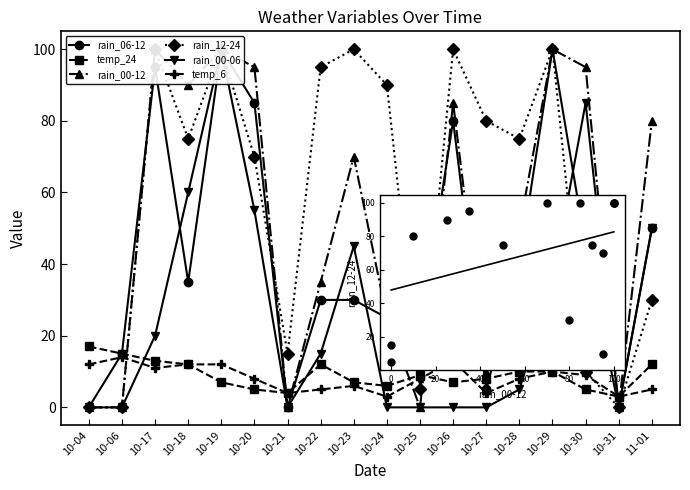

What is the total value across all series at 10-21?

23